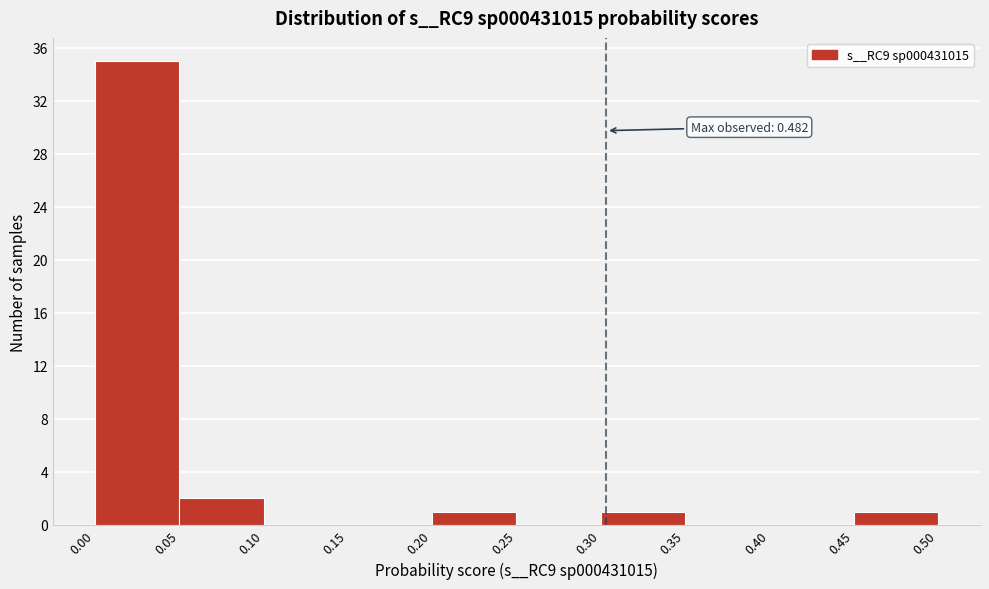

Over which range of the x-axis is the bar tallest?

0.00 to 0.05